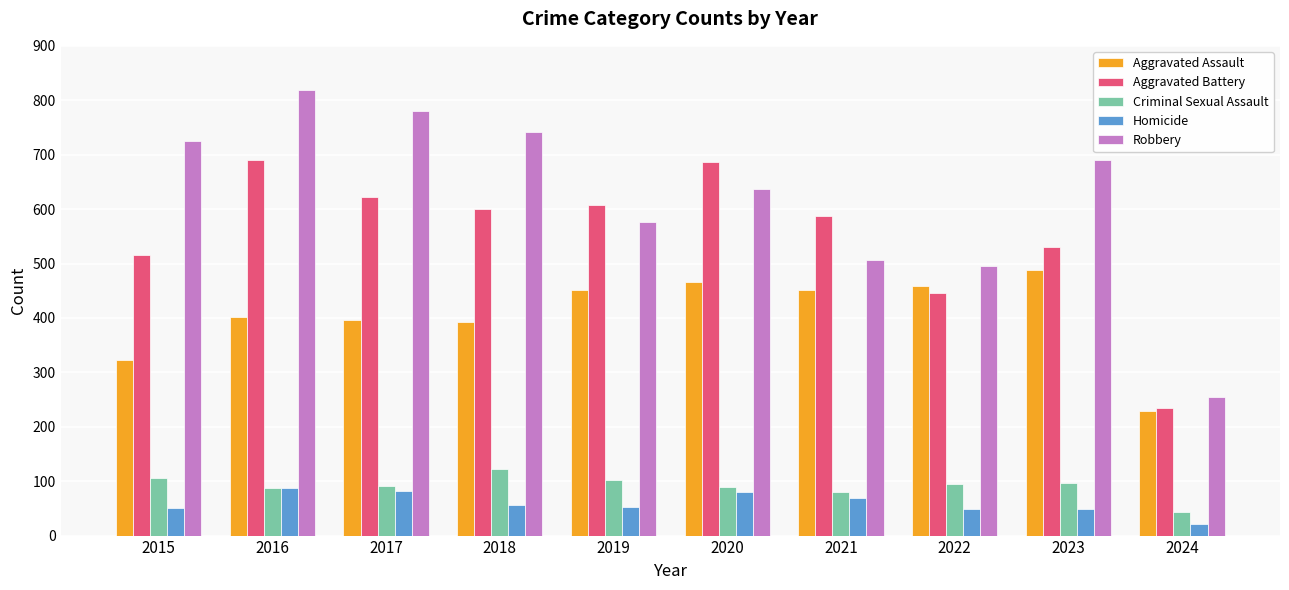

What is the difference between the second highest and second lowest values in the Criminal Sexual Assault series?

24